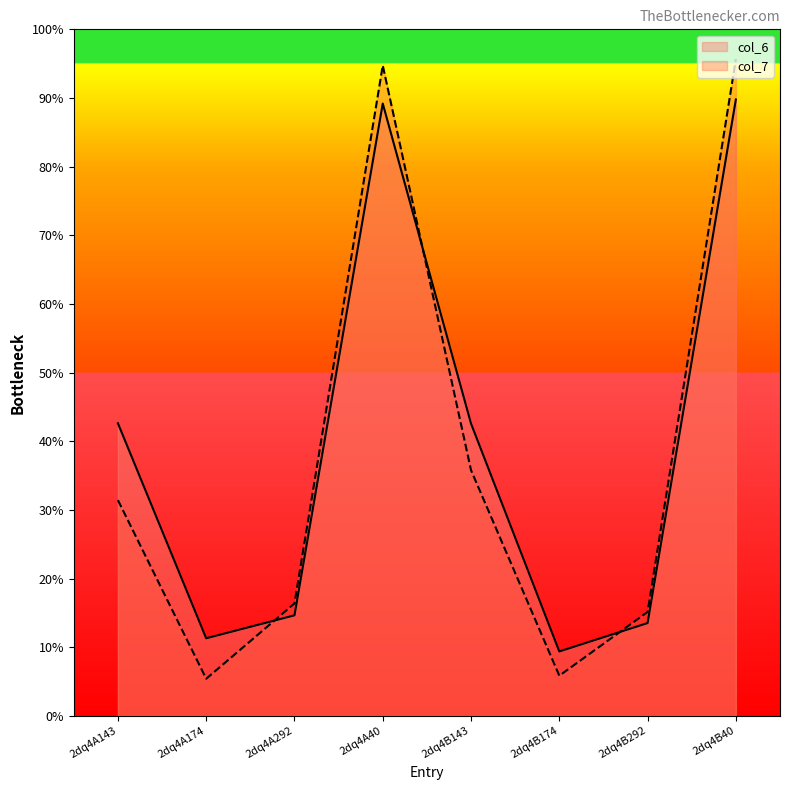

What is the label of the 2nd point from the right?

2dq4B292